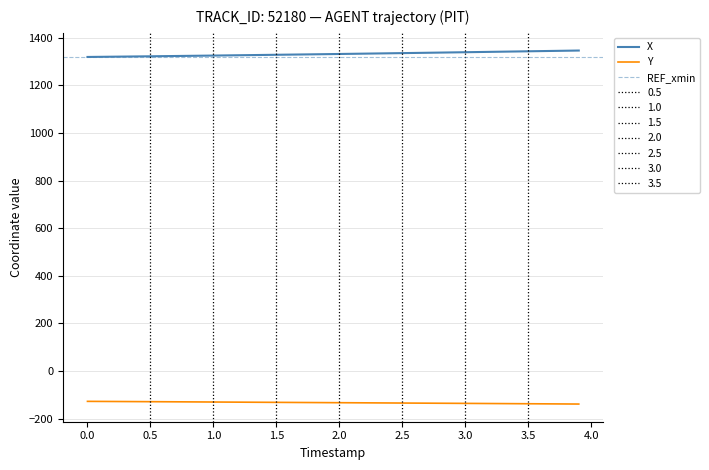

Which series has the widest spread of values?

X